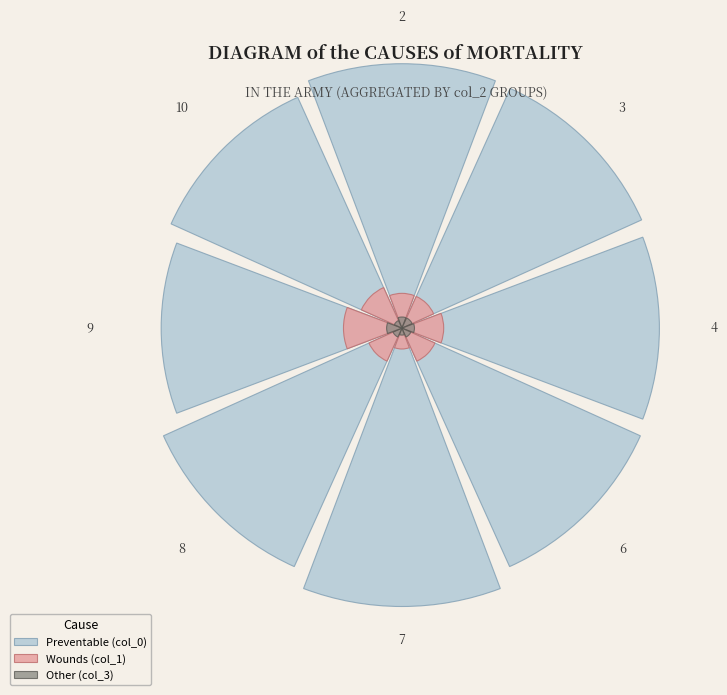

Do 4 and 6 together represent more than half of the pie?

No